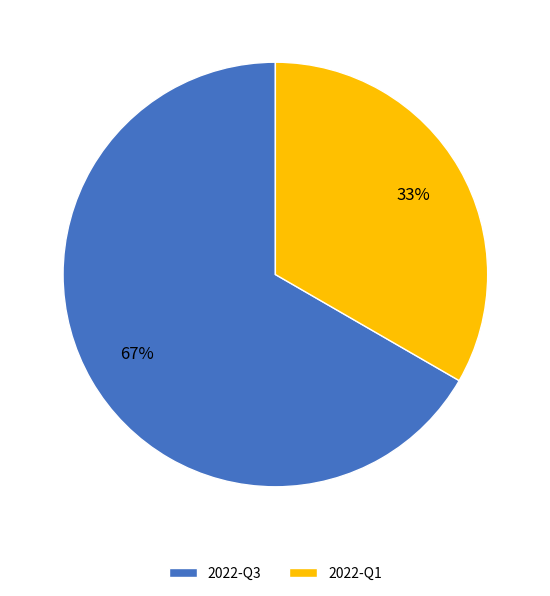

How many segments does this pie chart have?

2